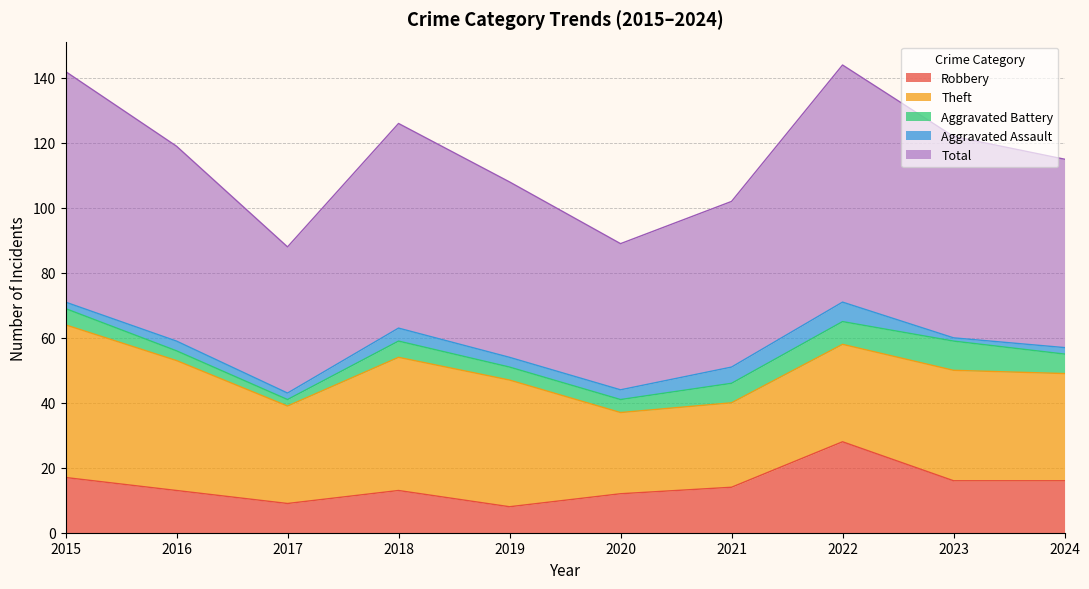

At which label is Total closest to 59?

2016